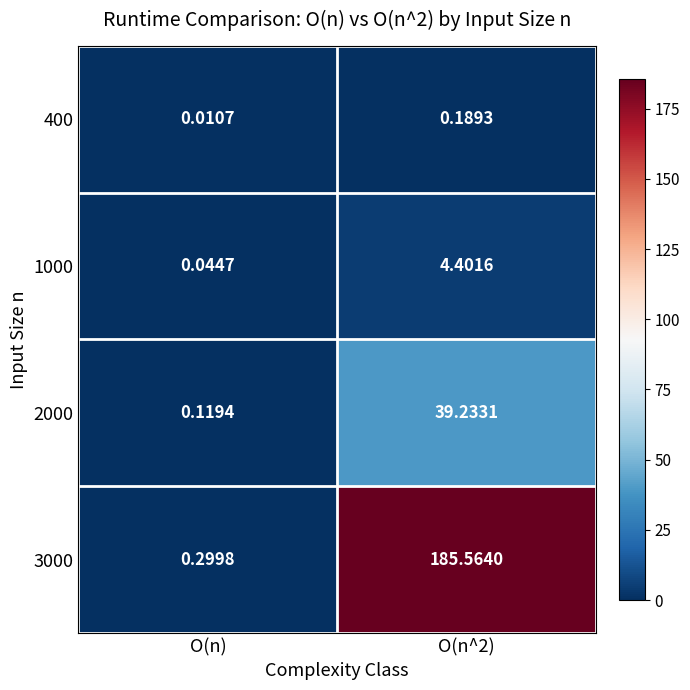

Is the value of 1000 at O(n) greater than the value of 400 at O(n)?

Yes